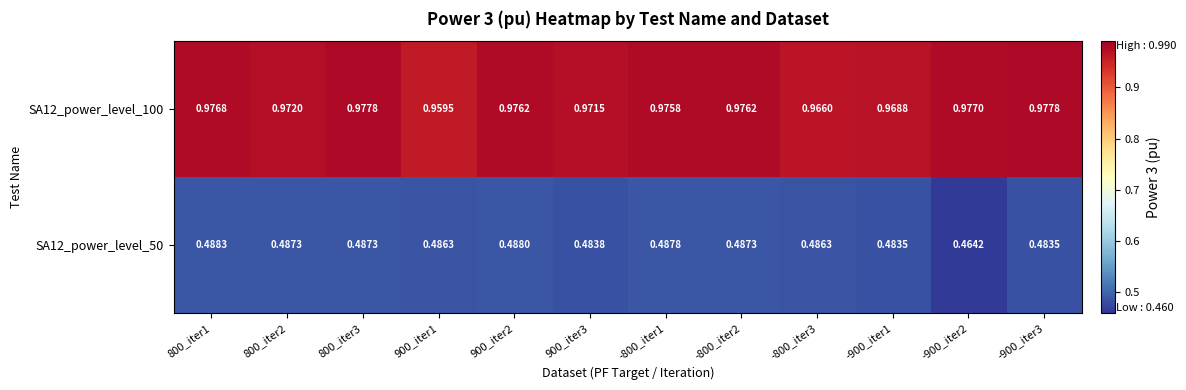

Which series has the largest total across all categories?

SA12_power_level_100